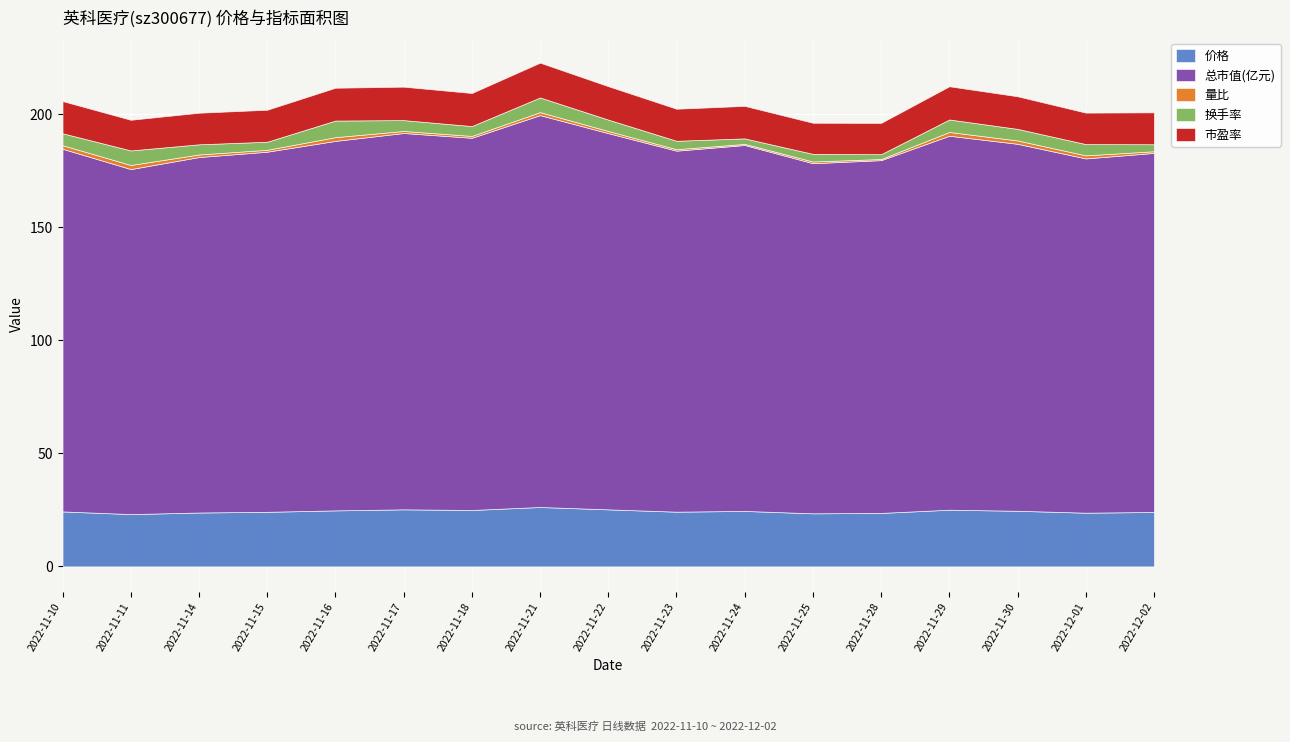

Is the value of 价格 at 2022-11-29 greater than the value of 总市值(亿元) at 2022-11-22?

No